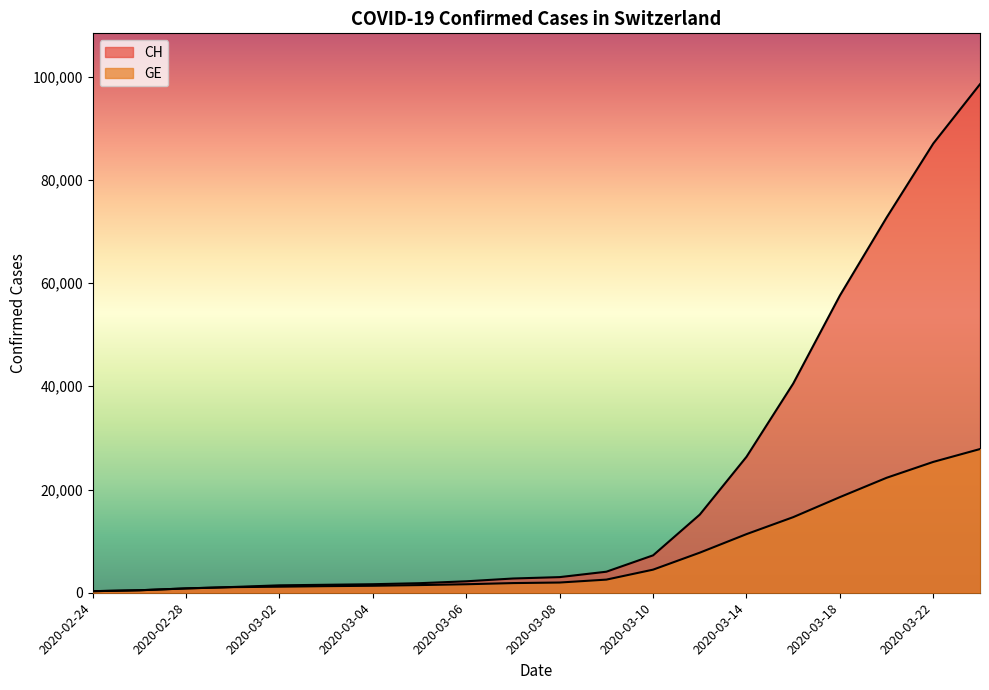

How many data points in GE are less than 1980?

10